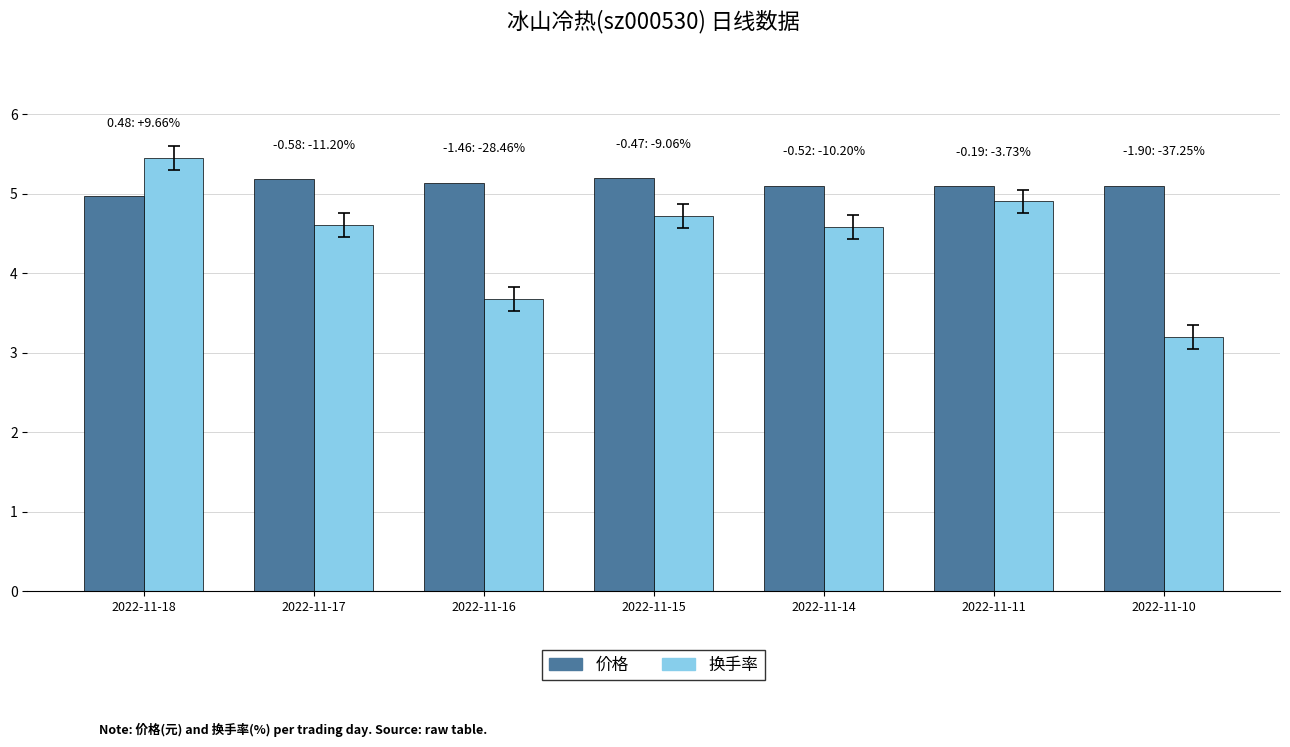

What is the difference between the maximum and second lowest values in the 换手率 series?

1.8